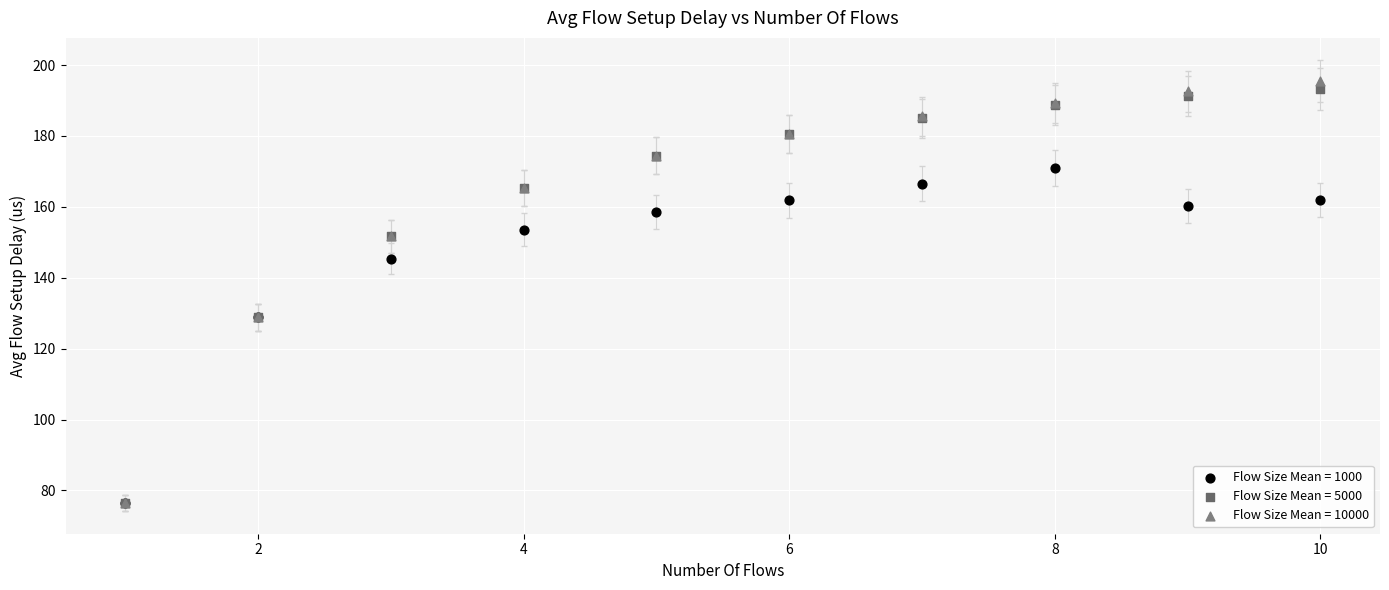

Which series has the widest spread of Y values?

Flow Size Mean = 10000